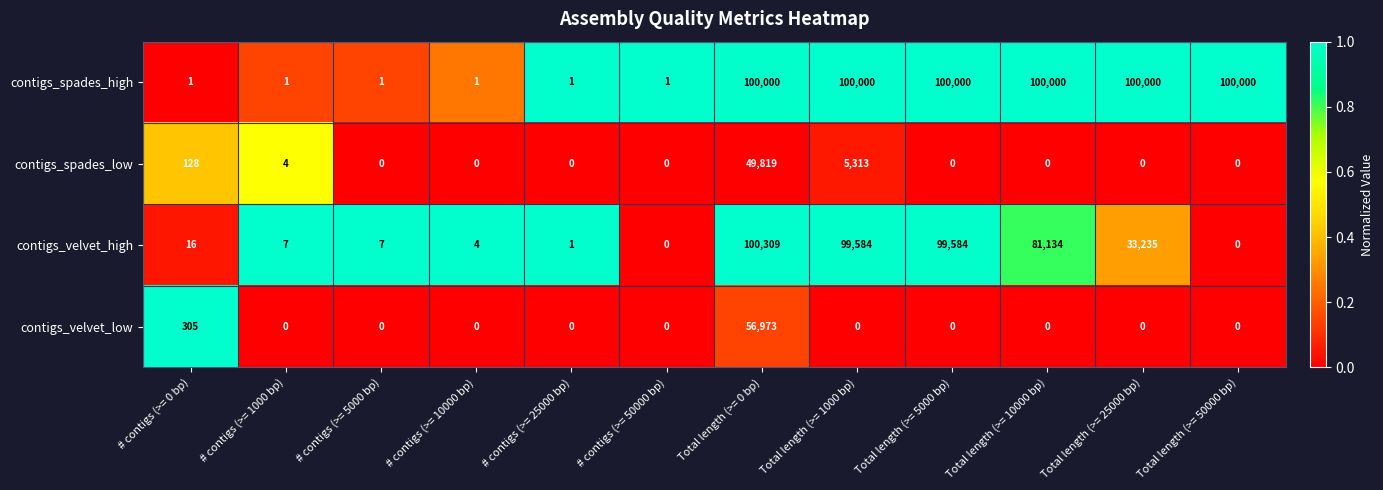

Count the number of categories in the chart.

12